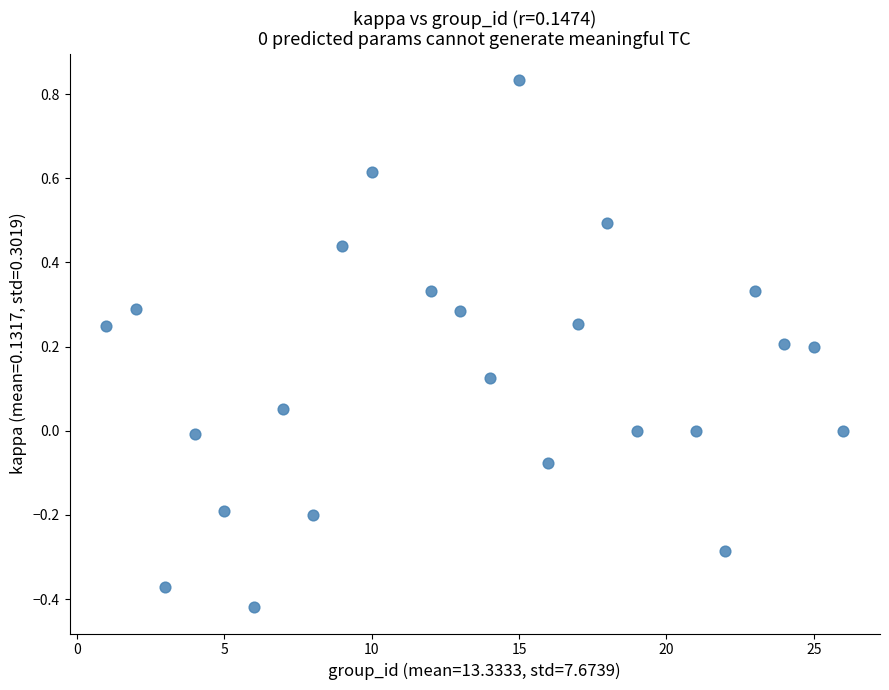

What is the range of X values (max minus min)?

25.0